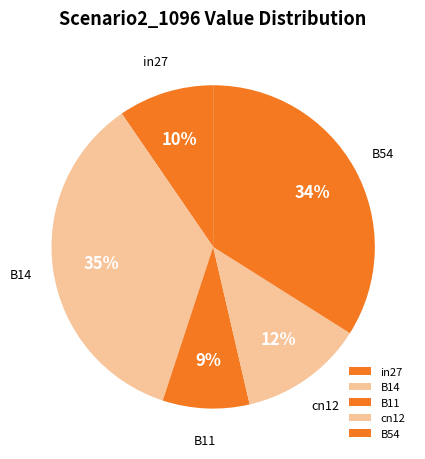

To the nearest percent, what is the average slice percentage?

20%